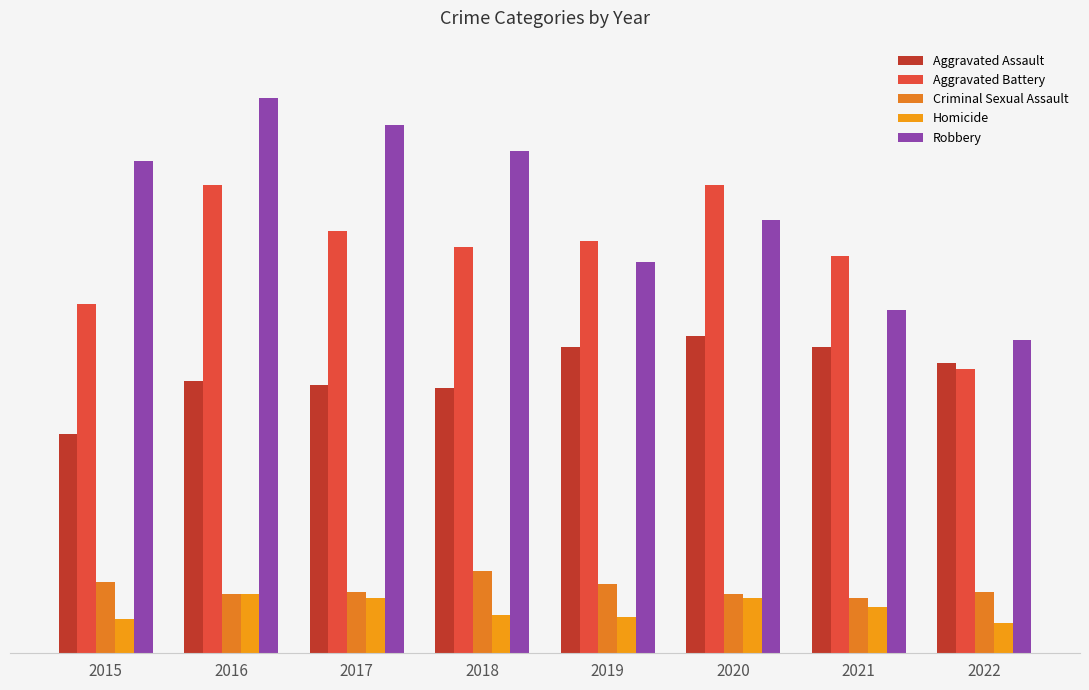

Between 2017 and 2020, which series saw the biggest shift?

Robbery